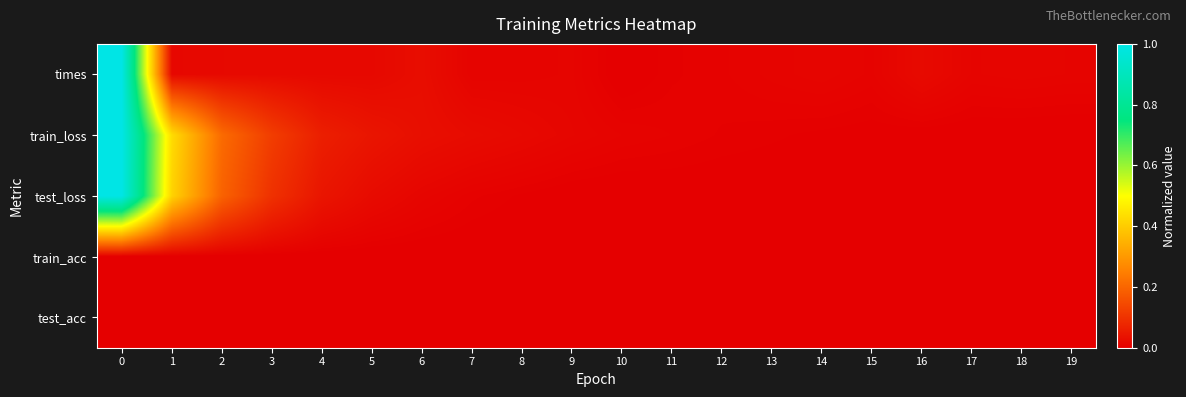

Rank the series by their maximum value, from highest to lowest.

times, train_loss, test_loss, train_acc, test_acc